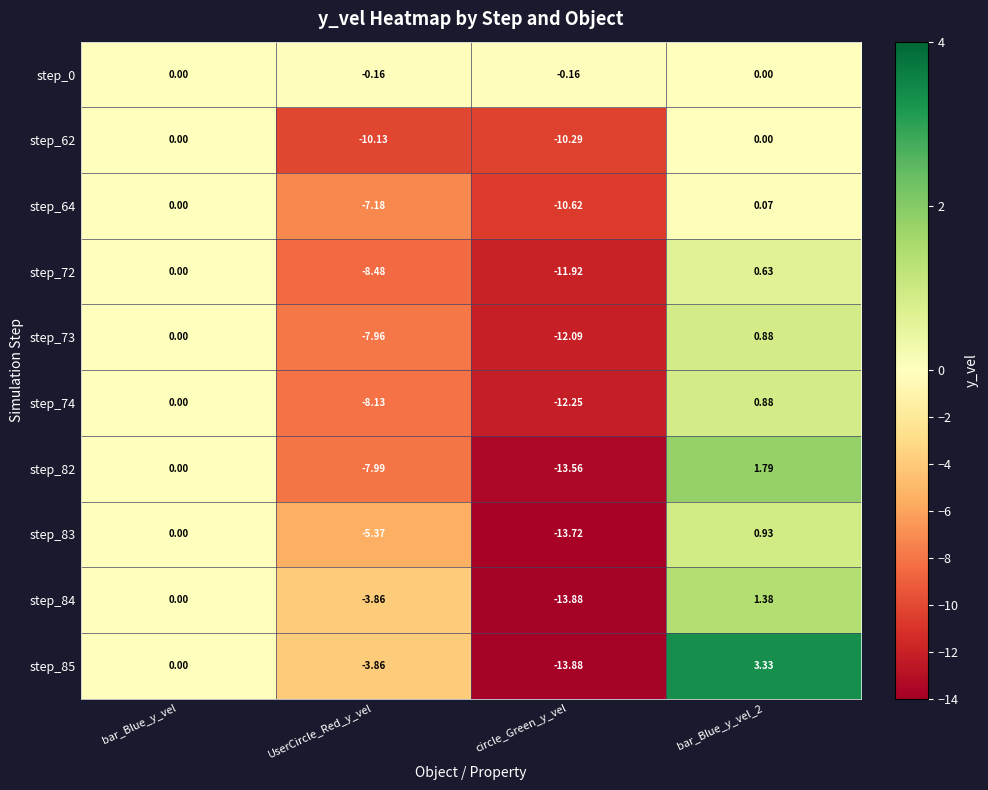

Is the value of step_62 at UserCircle_Red_y_vel greater than the value of step_0 at circle_Green_y_vel?

No